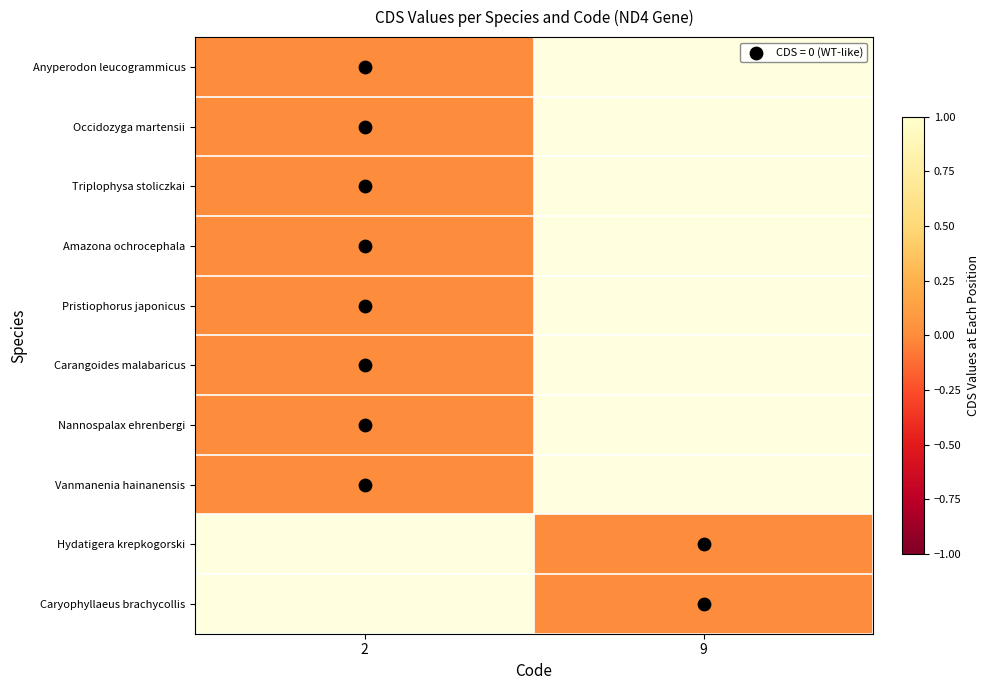

Is the value of Vanmanenia hainanensis at 9 greater than the value of Amazona ochrocephala at 9?

No